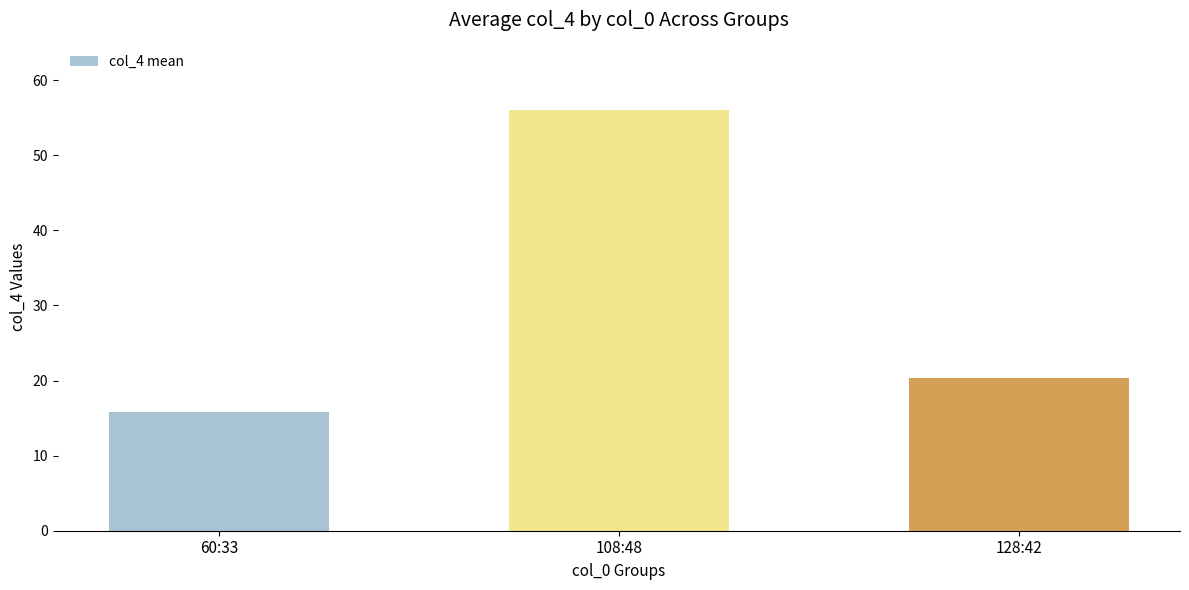

Which has a higher value, 60:33 or 128:42?

128:42